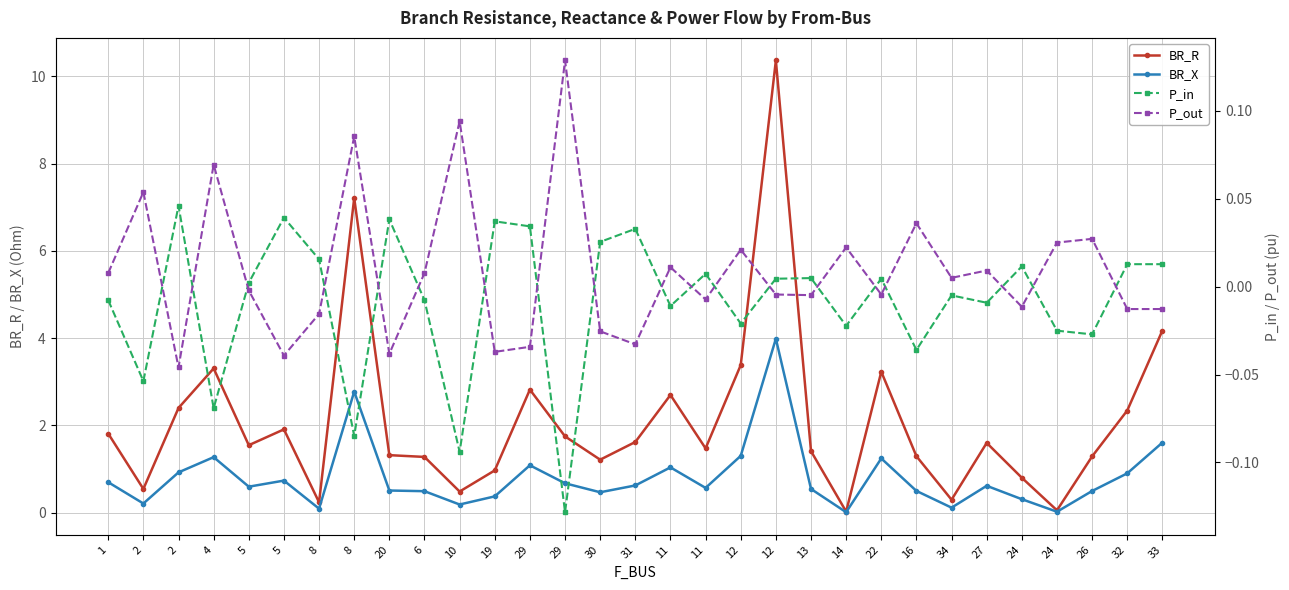

True or false: BR_R has a value of 1.4 at 13.

True